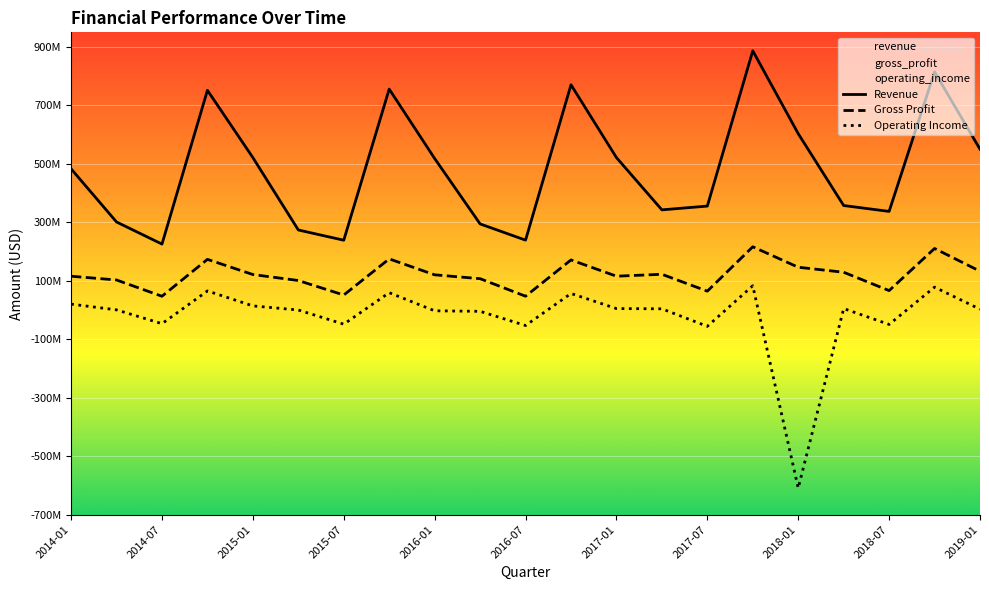

True or false: Gross Profit and Operating Income cross at least once.

False